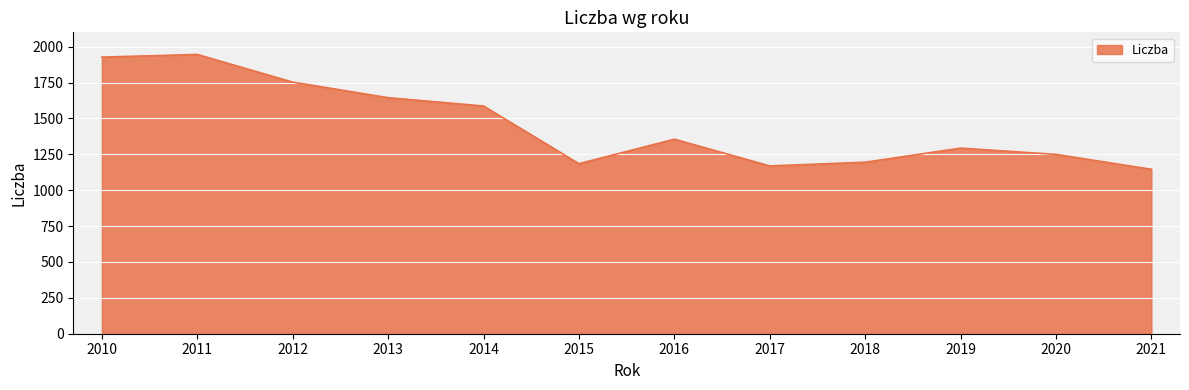

At which label is the value closest to 1545?

2014